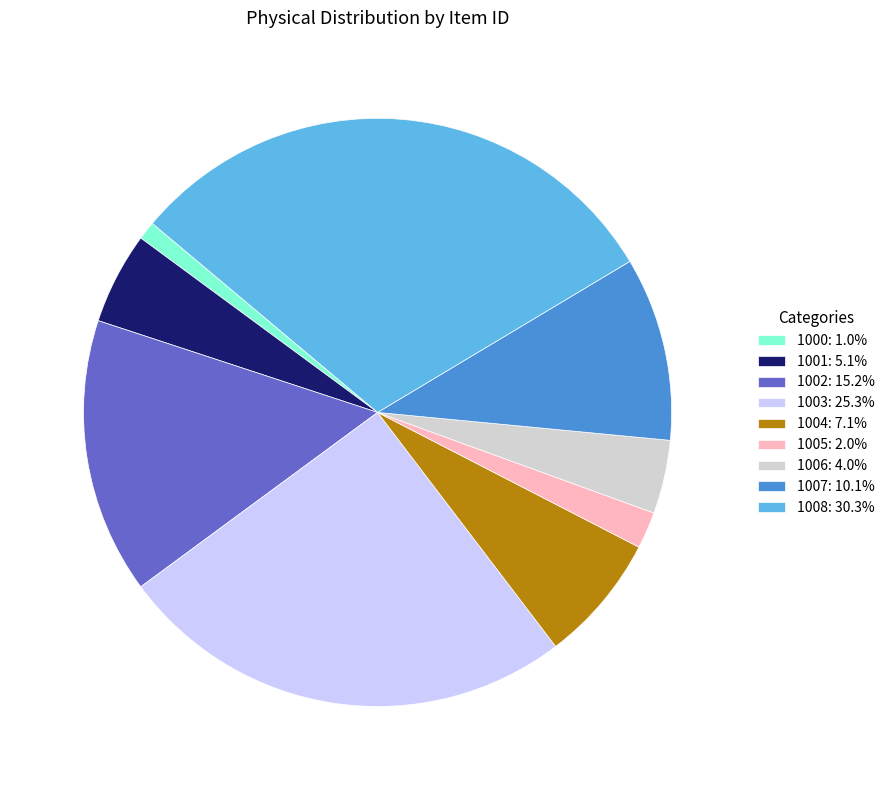

Is the sum of 1005: 2.0% and 1007: 10.1% greater than half?

No